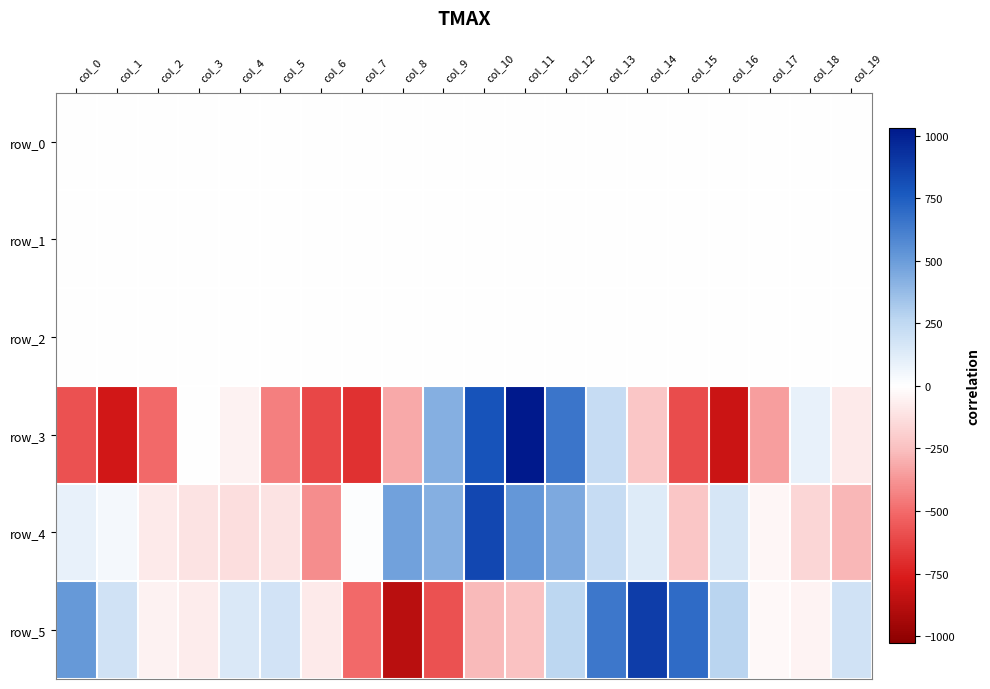

At which category is the sum across all series the highest?

col_12